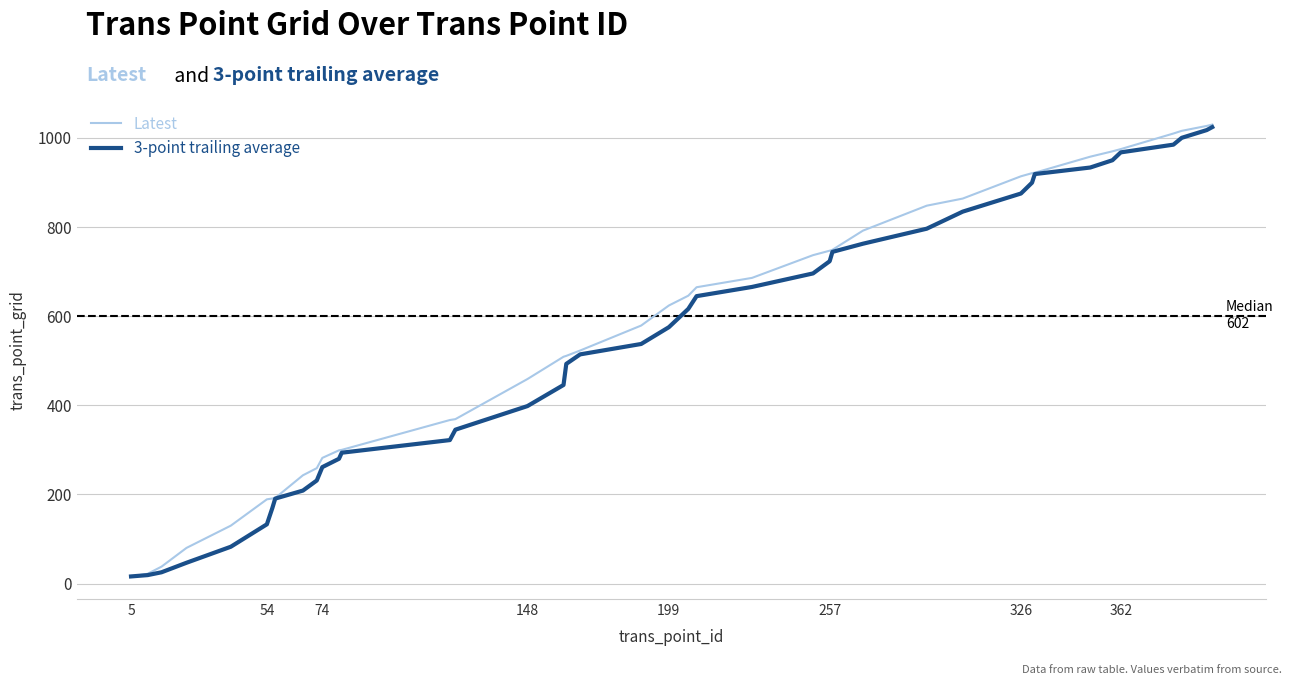

Which series has the largest range (max minus min)?

Latest